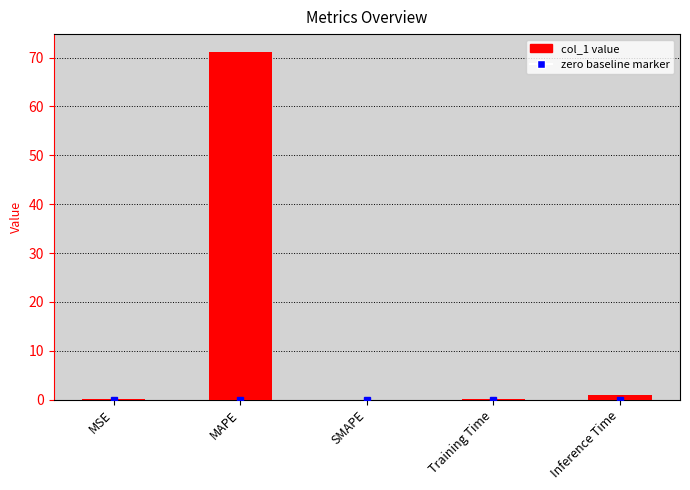

Are the bars horizontal?

No